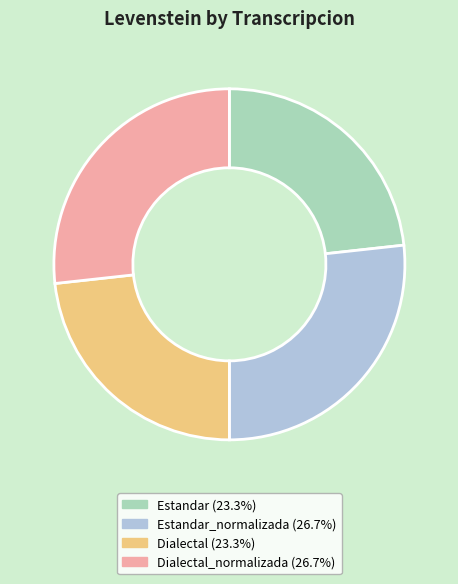

Is there a majority slice in this chart?

No